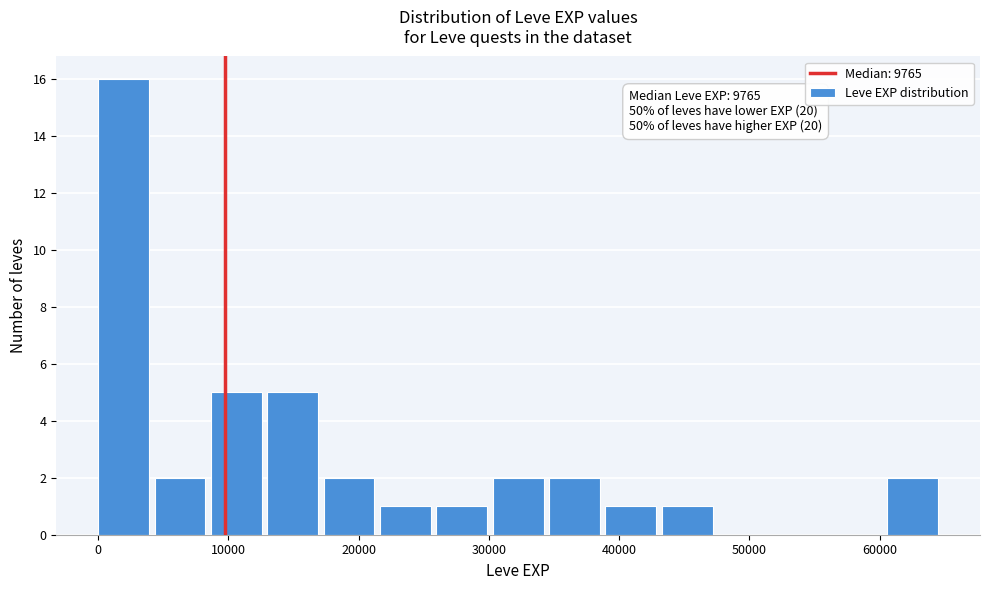

Over which range of the x-axis is the bar tallest?

0 to 4000